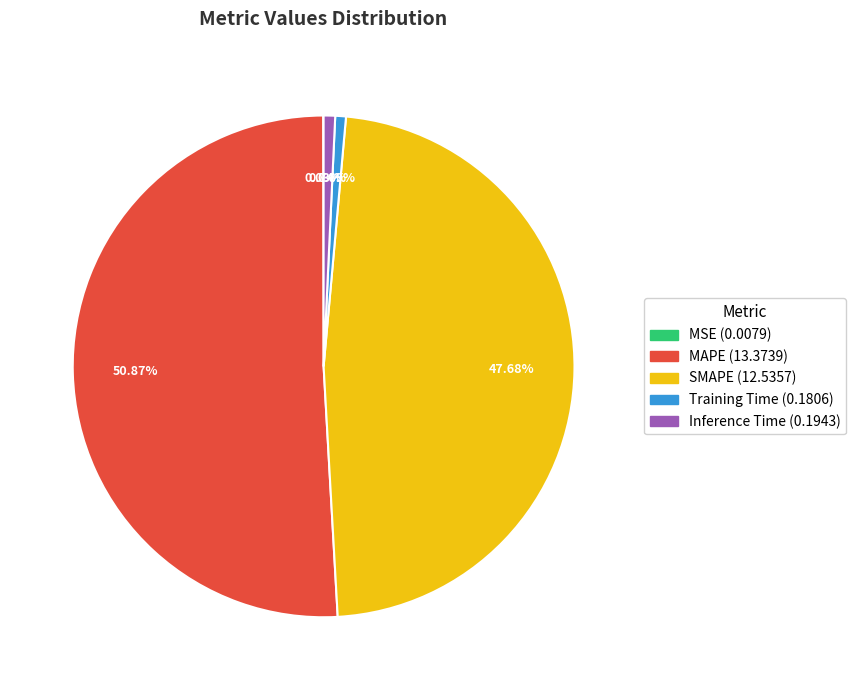

Which category has the biggest portion of the pie?

MAPE